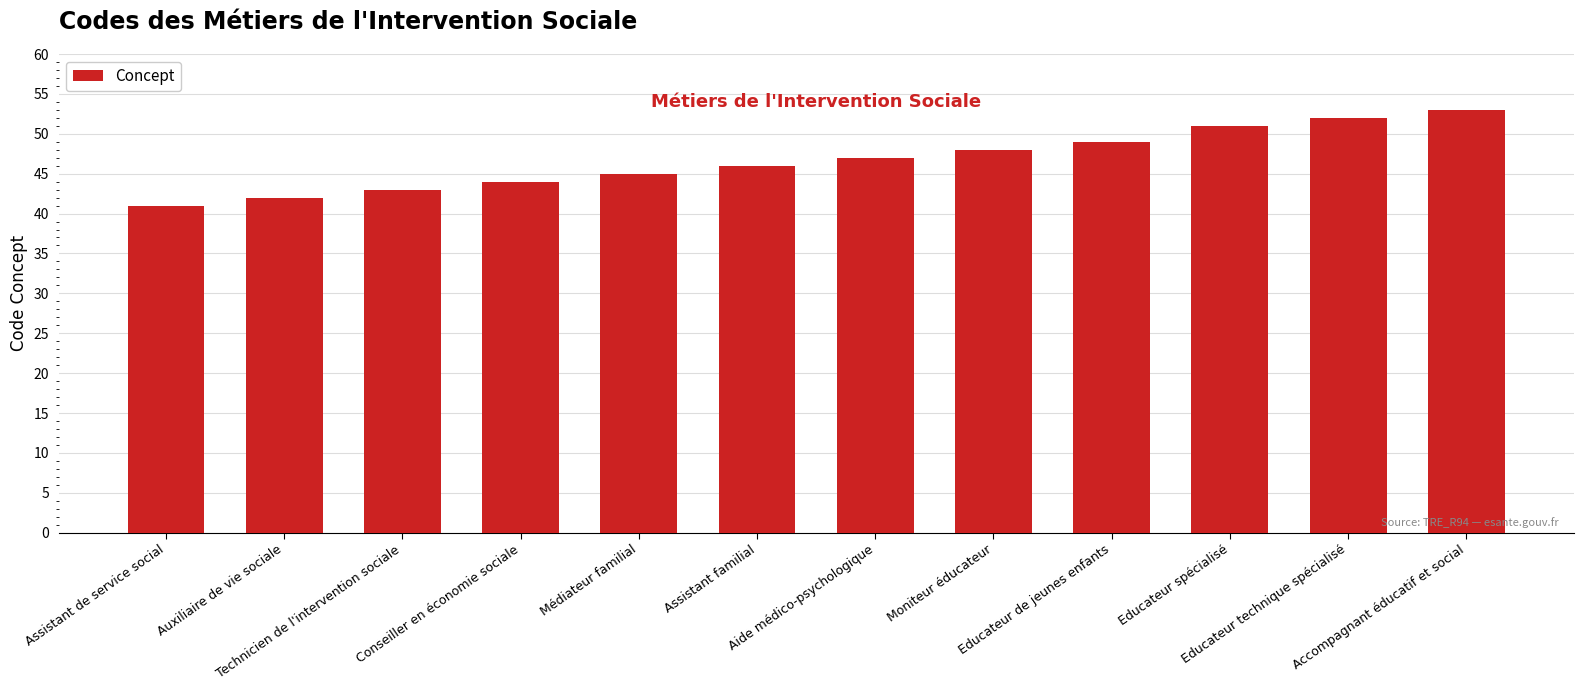

How many bars are there in total?

12